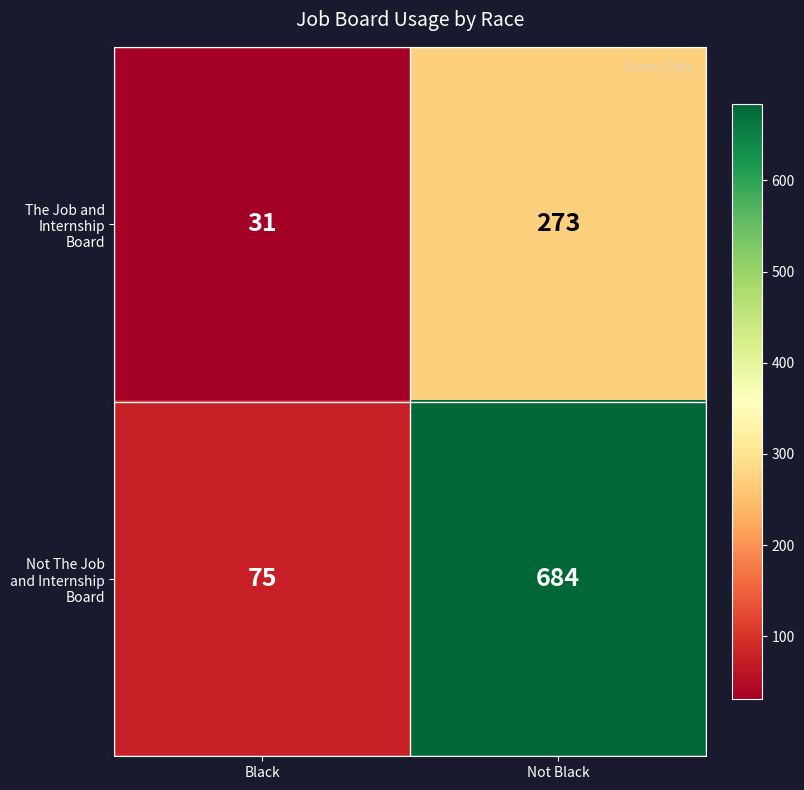

At how many categories does at least one series exceed 79?

1